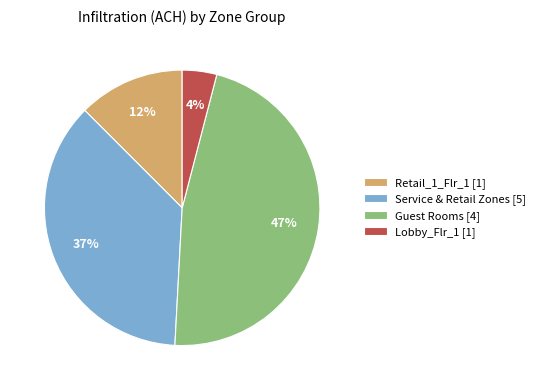

Combined, do Lobby_Flr_1 [1] and Service & Retail Zones [5] account for over 50%?

No